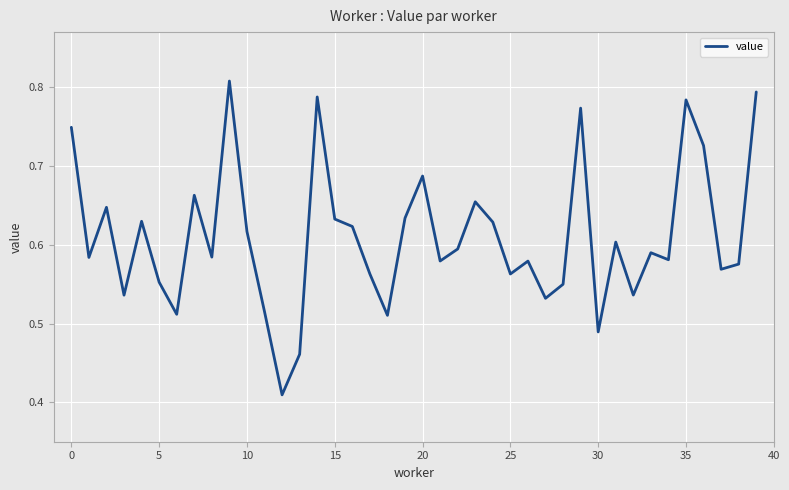

Does the chart display data point markers on the line(s)?

No